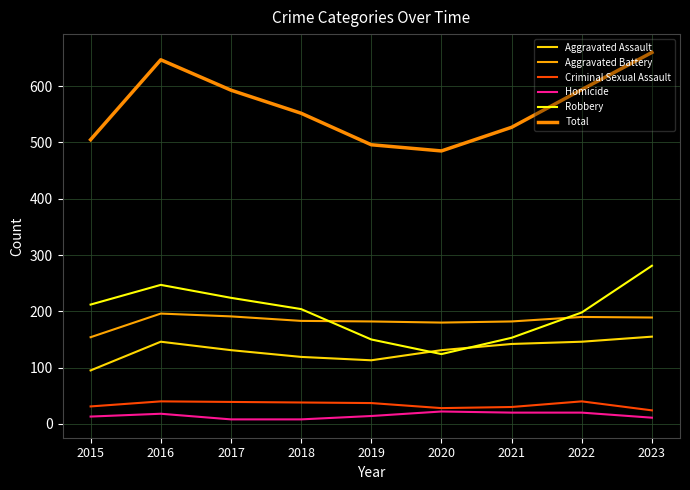

True or false: Homicide and Aggravated Battery intersect in this chart.

False